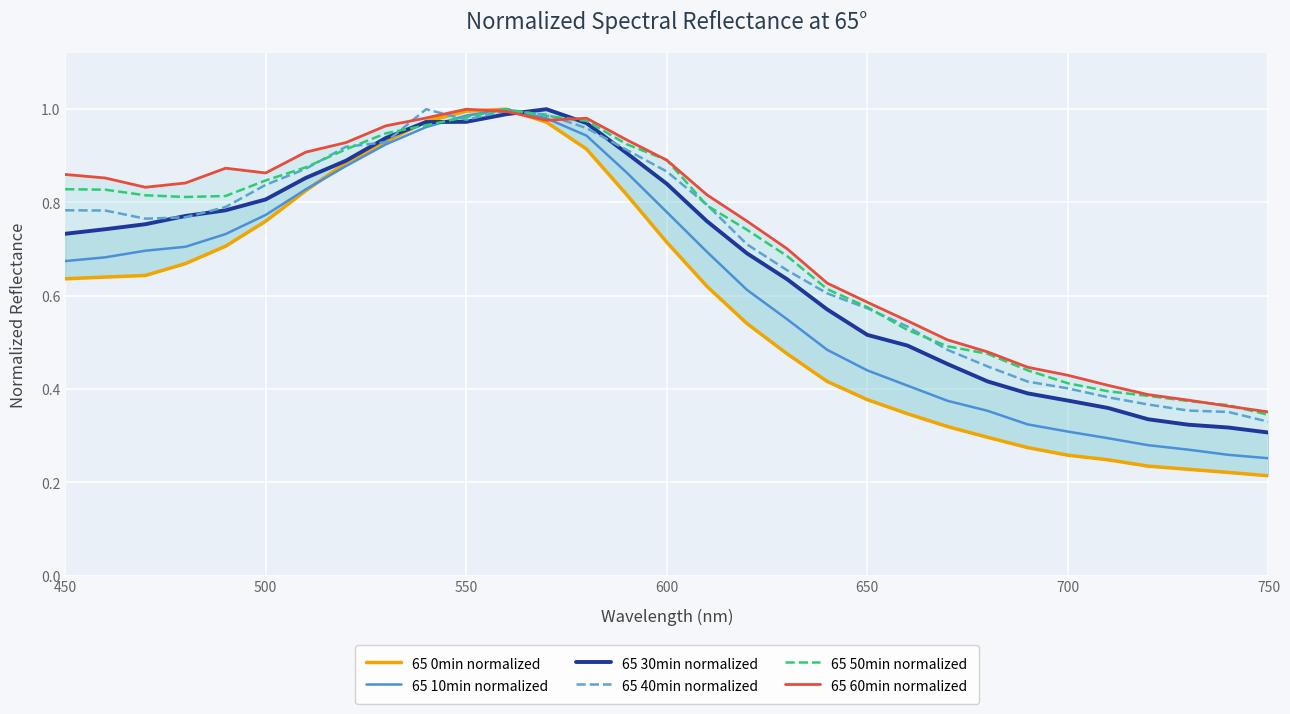

How many interior local valleys does the 65 40min normalized series have?

2